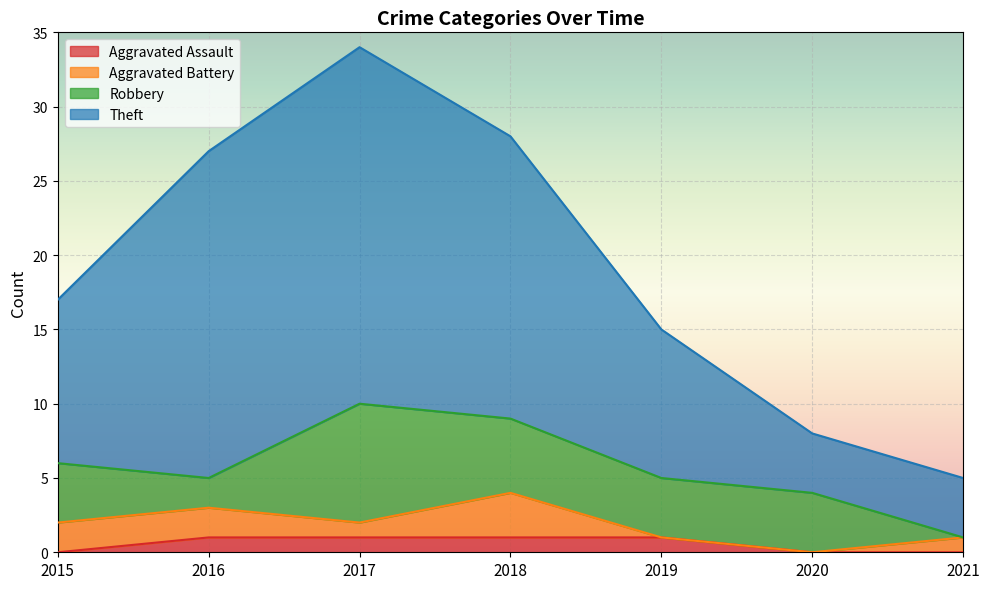

At which category is the sum across all series the highest?

2017